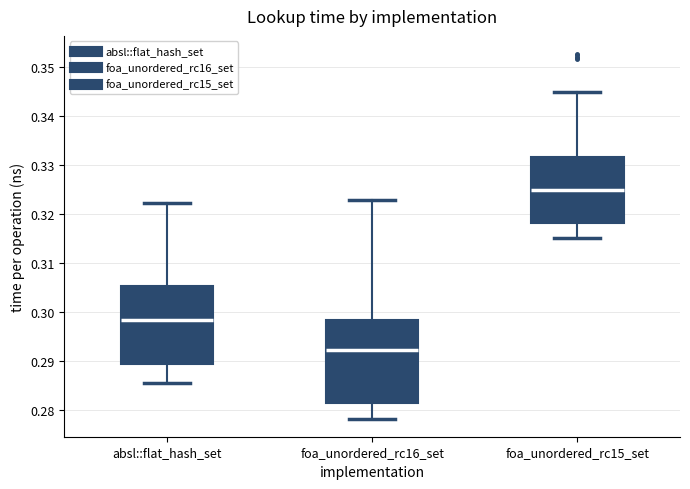

Which box has the lowest median line?

foa_unordered_rc16_set